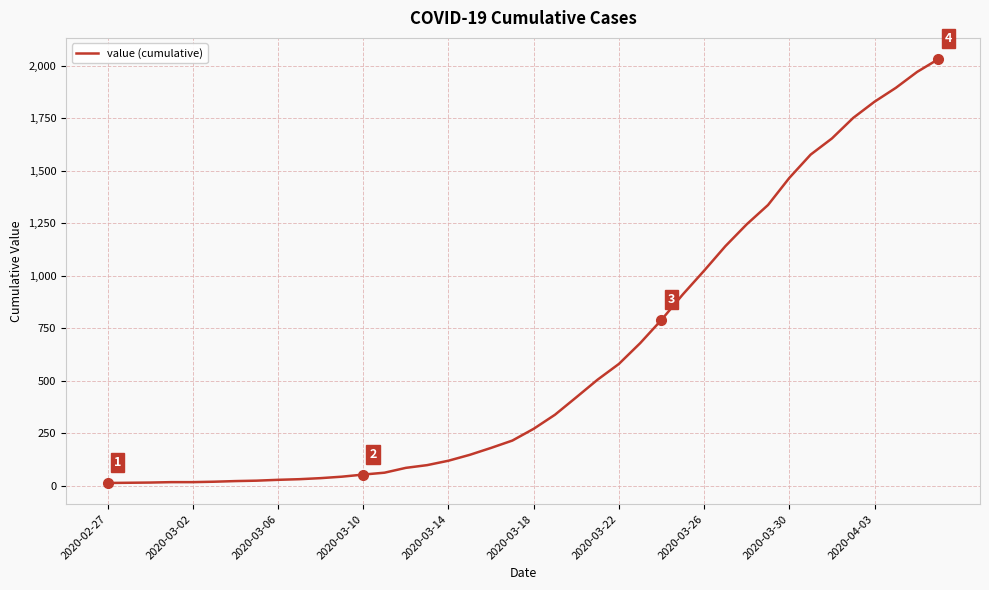

What is the difference between the maximum and minimum values?

2019